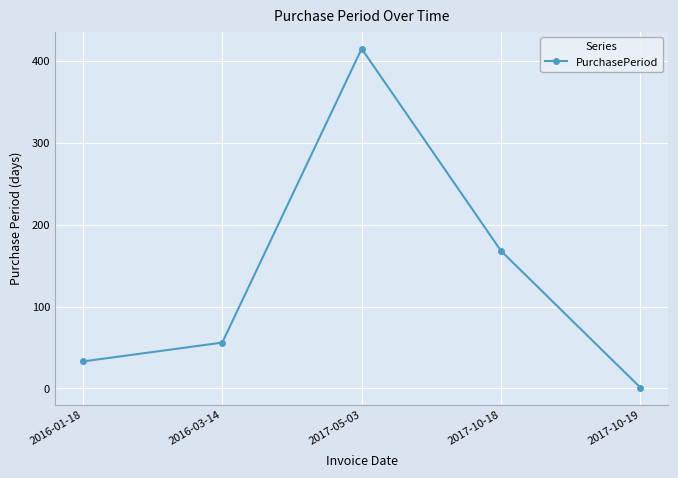

Is this an area chart (filled region under the line)?

No